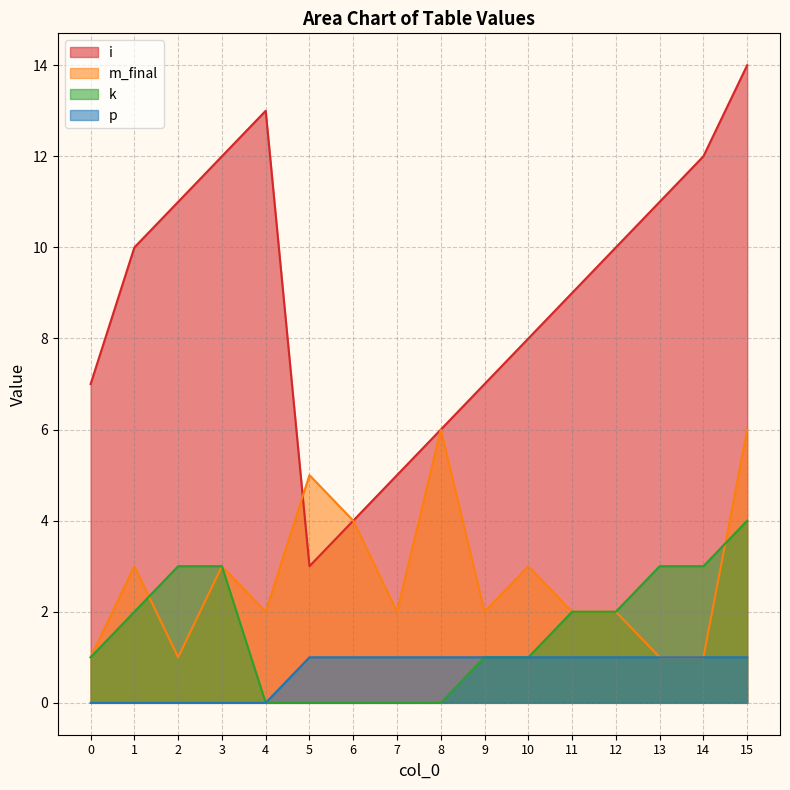

At which category is the sum across all series the highest?

15